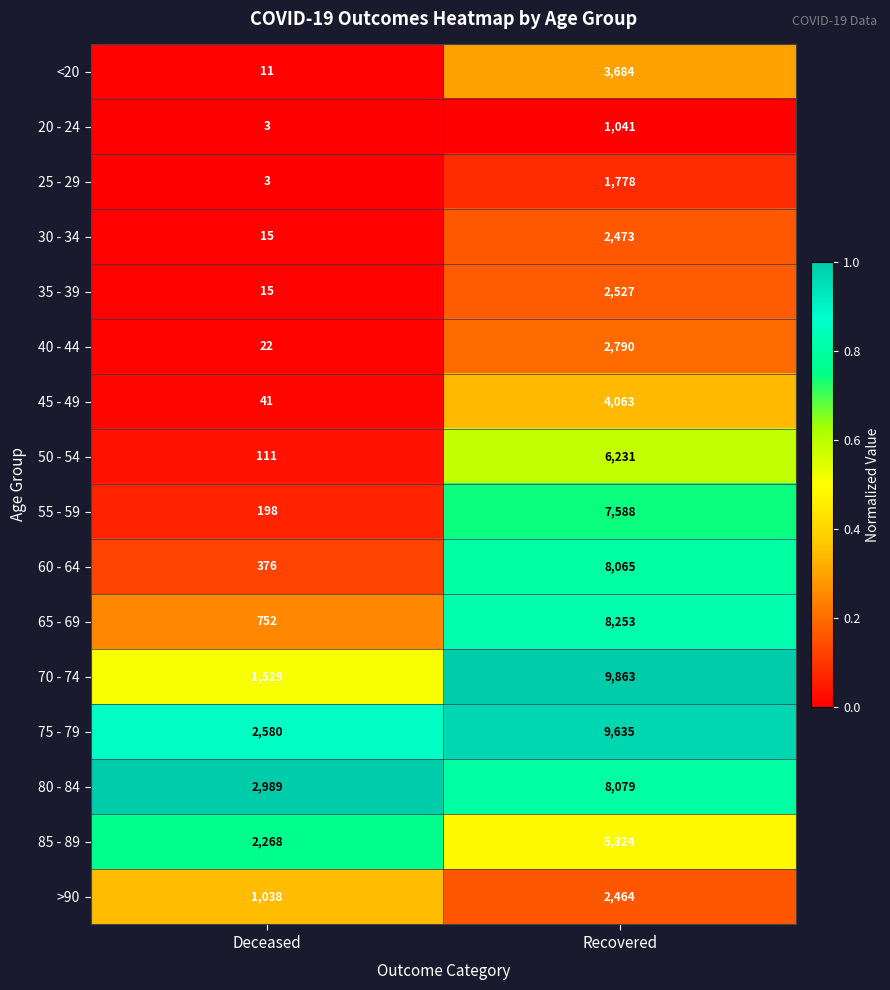

How many categories are shown in the chart?

2